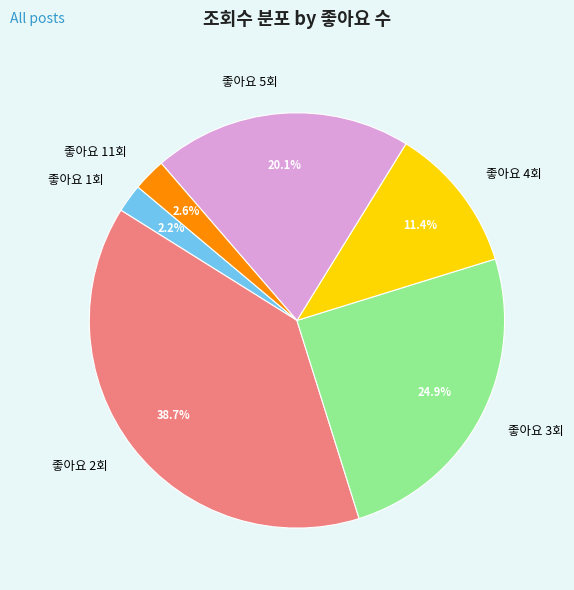

Do 좋아요 1회 and 좋아요 3회 together represent more than half of the pie?

No